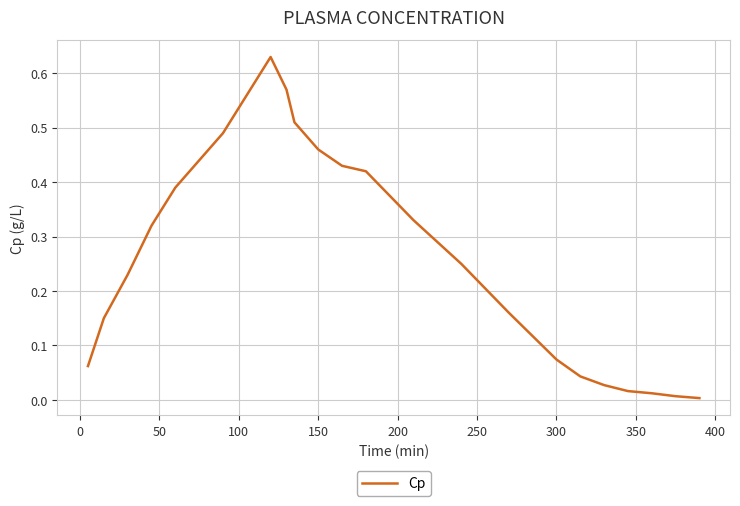

What is the greatest value displayed?

0.6